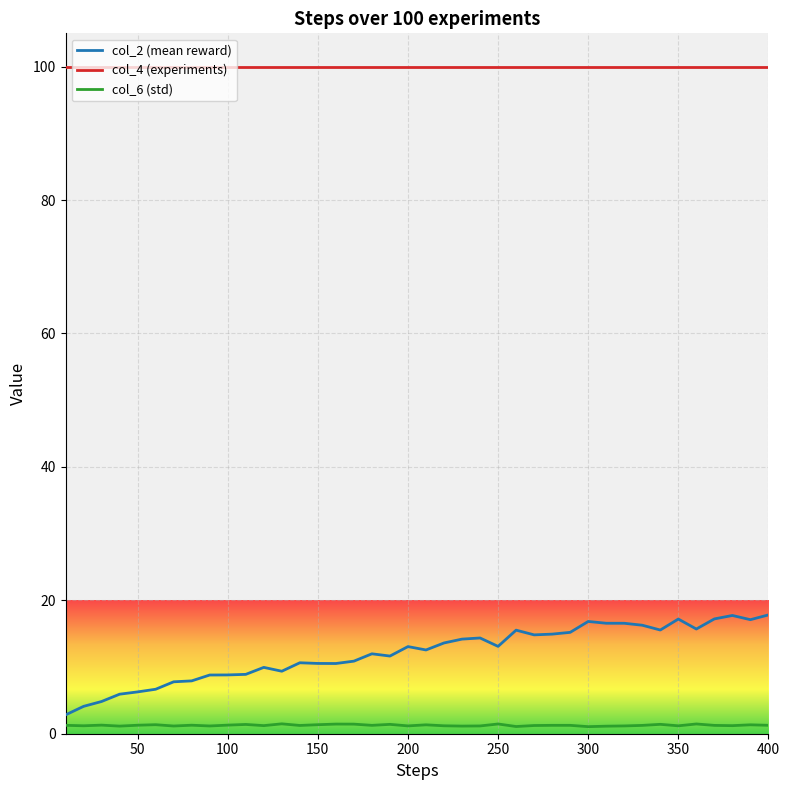

Which series has the largest total across all categories?

col_4 (experiments)